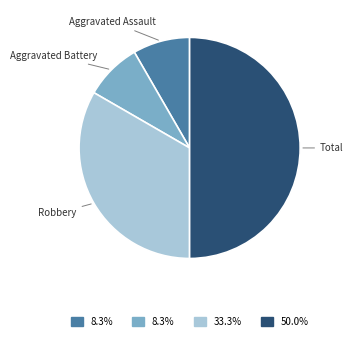

Is there a majority slice in this chart?

No